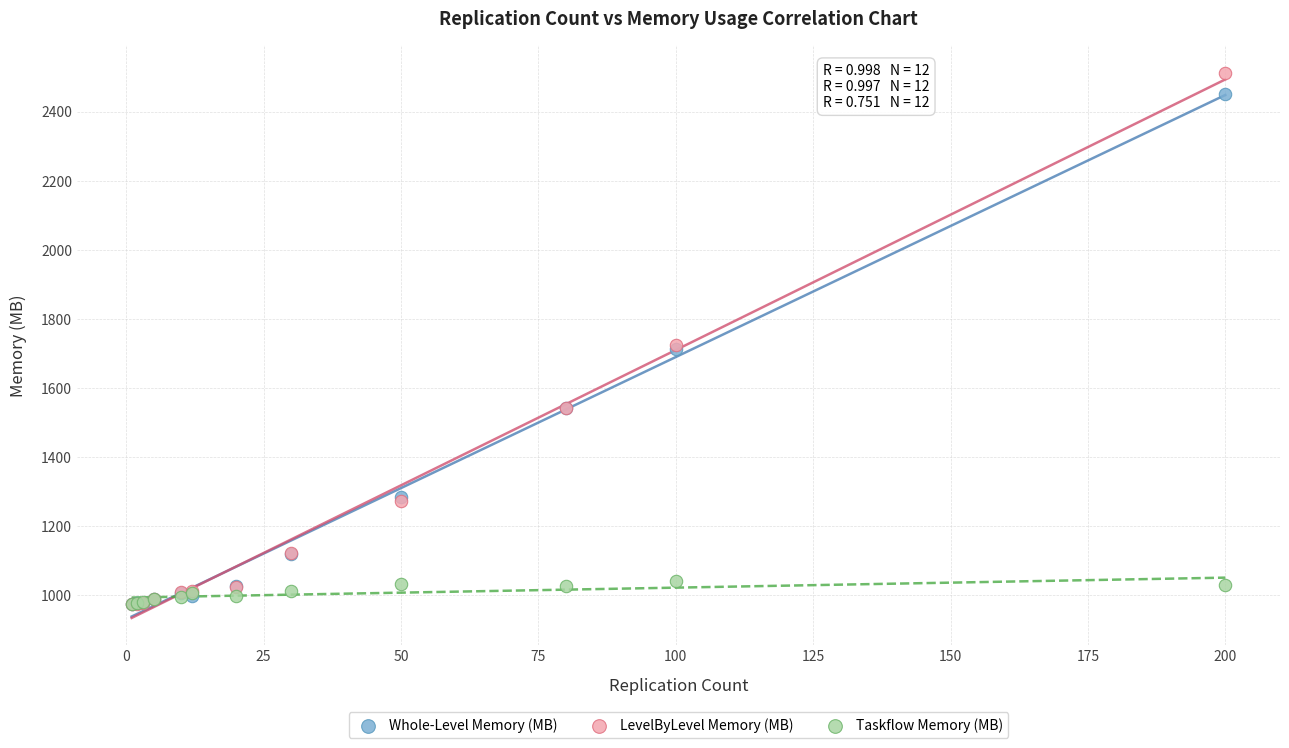

Which series reaches the maximum Y coordinate?

LevelByLevel Memory (MB)